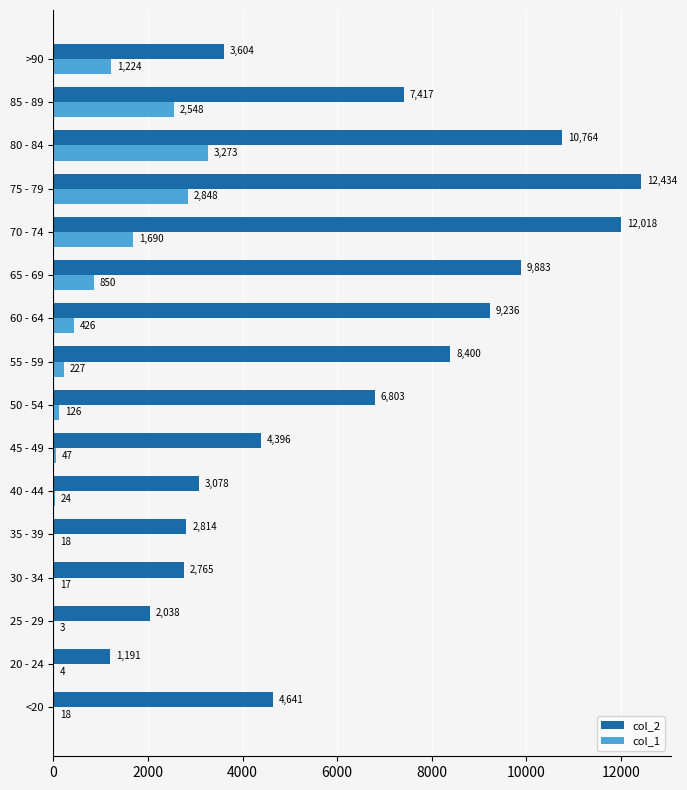

Which series has the largest range (max minus min)?

col_2